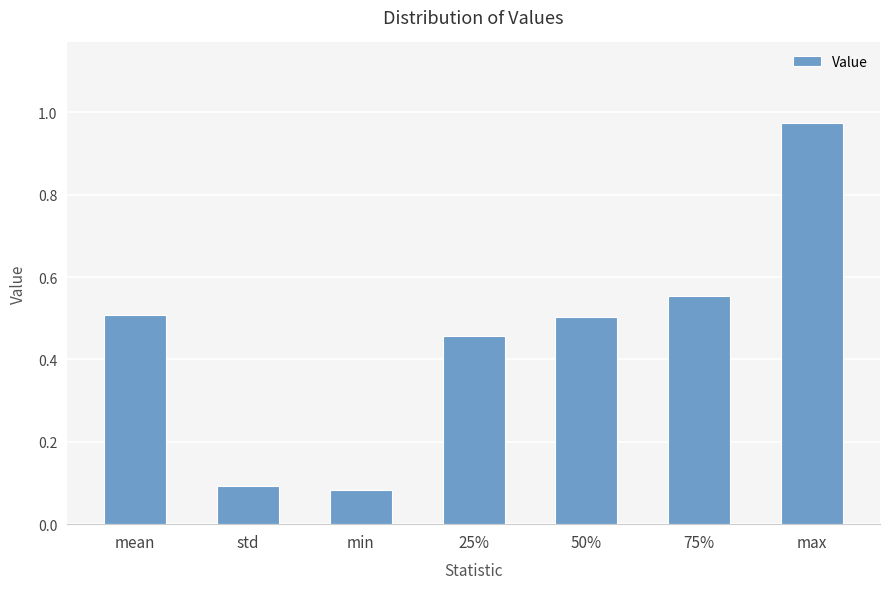

The chart shows a value of 0.2 at mean. True or false?

False